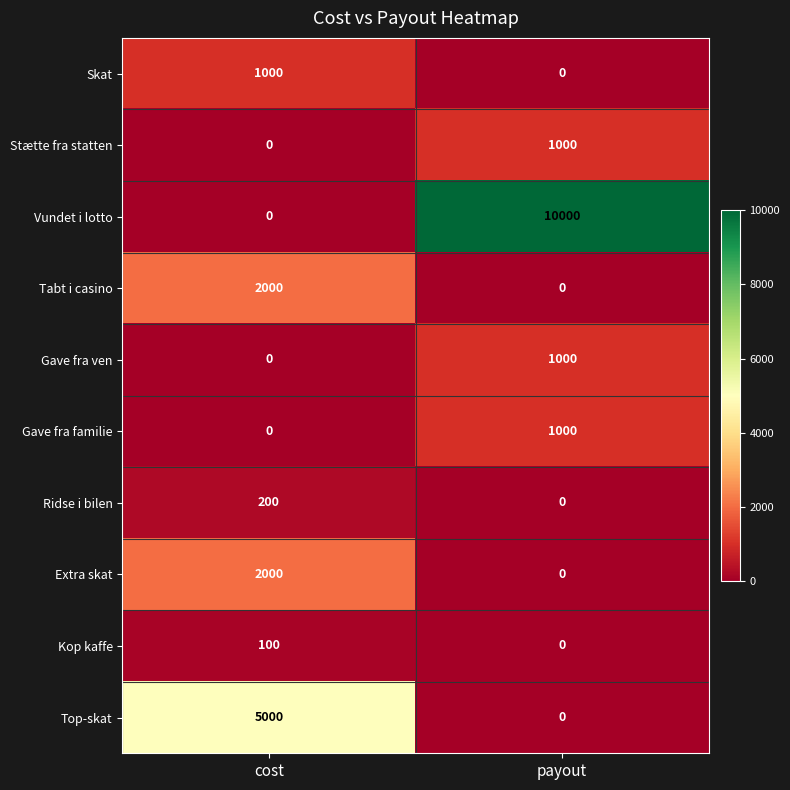

Reading right to left, what are all the values shown in this chart?

Skat: 0	1000
Stætte fra statten: 1000	0
Vundet i lotto: 10000	0
Tabt i casino: 0	2000
Gave fra ven: 1000	0
Gave fra familie: 1000	0
Ridse i bilen: 0	200
Extra skat: 0	2000
Kop kaffe: 0	100
Top-skat: 0	5000